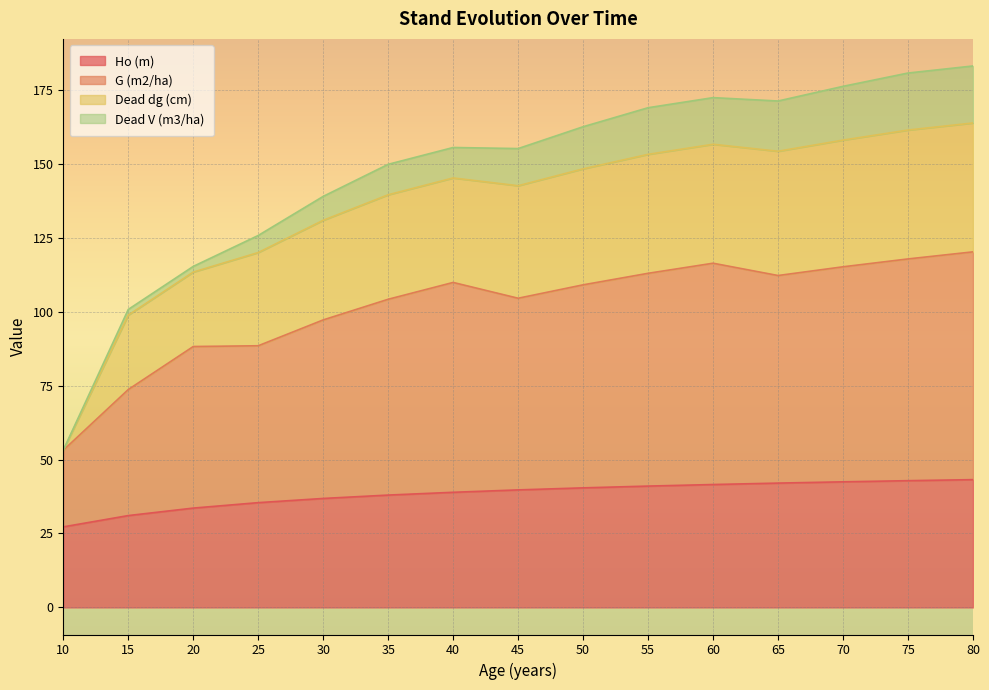

At which label does G (m2/ha) first exceed 109?

40